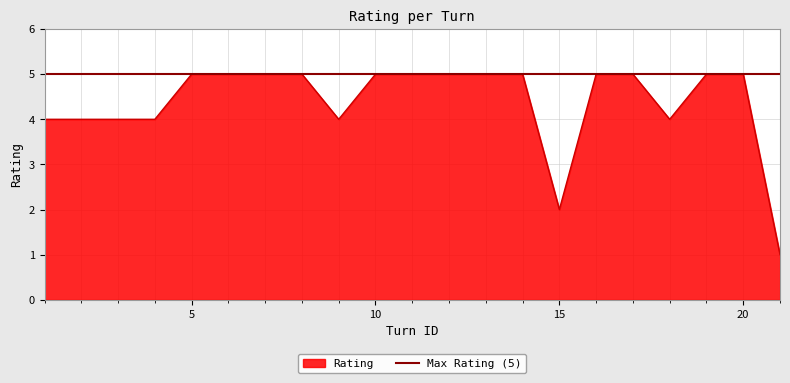

Which category has the lowest value across all series?

21